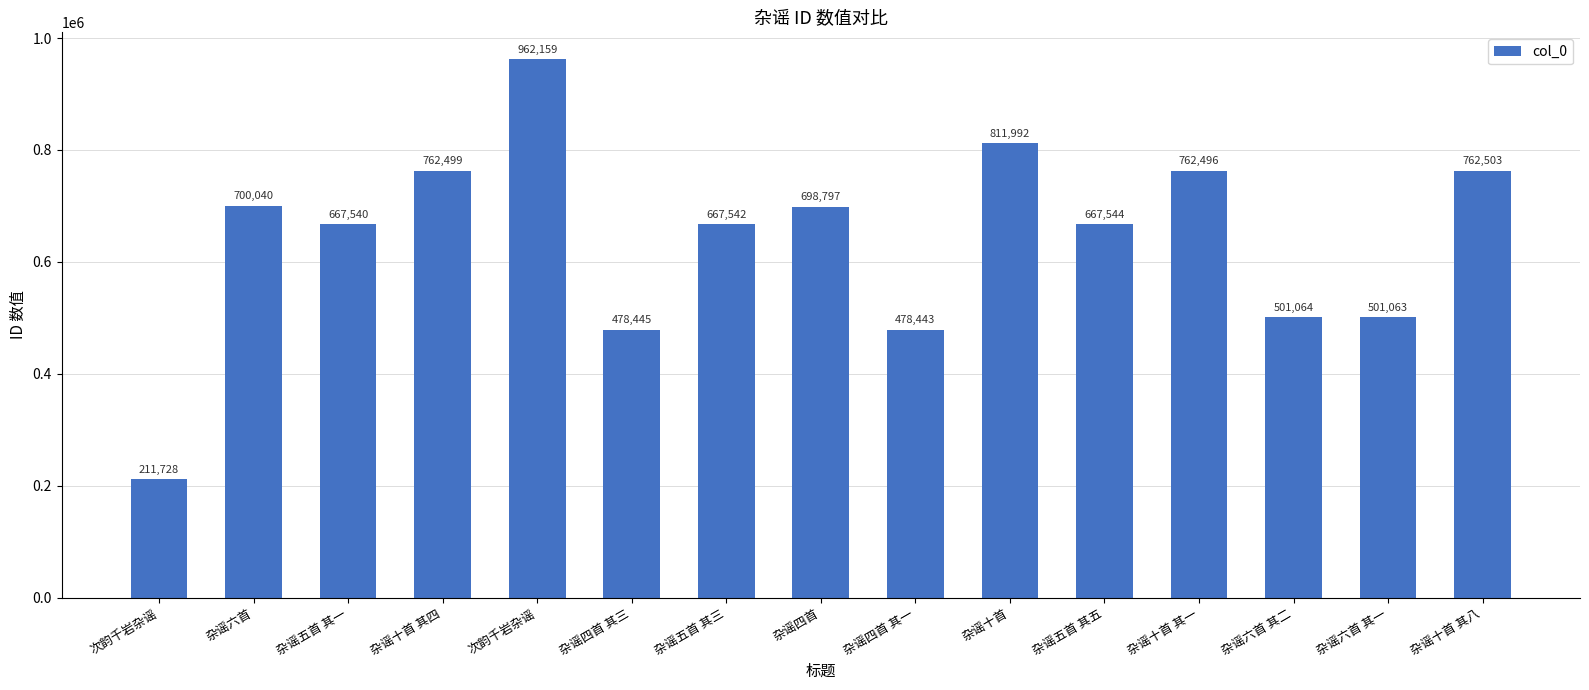

Does the chart contain any negative values?

No